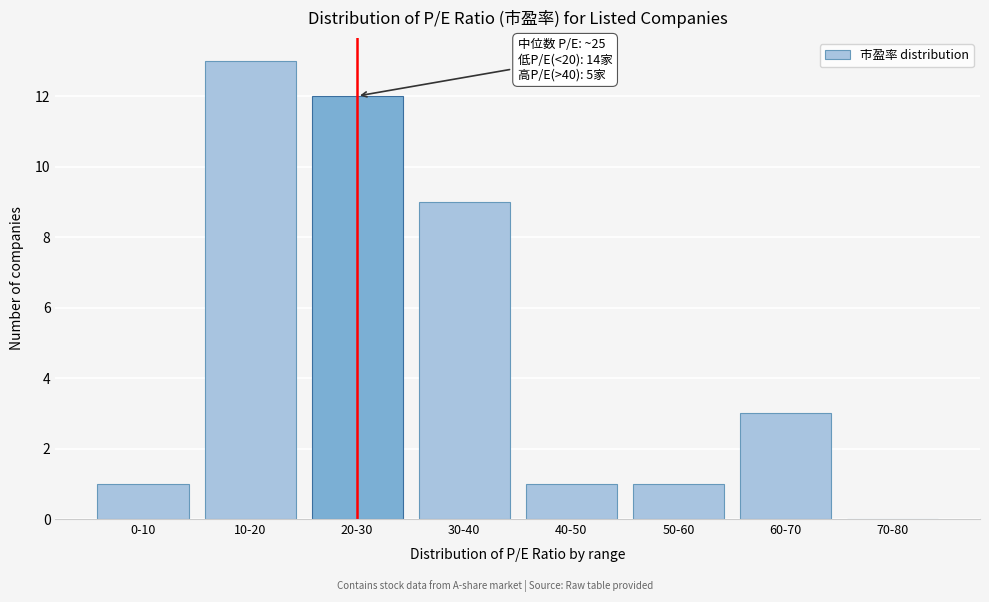

Reading left to right, what are all the values shown in this chart?

0-10=1	10-20=13	20-30=12	30-40=9	40-50=1	50-60=1	60-70=3	70-80=0